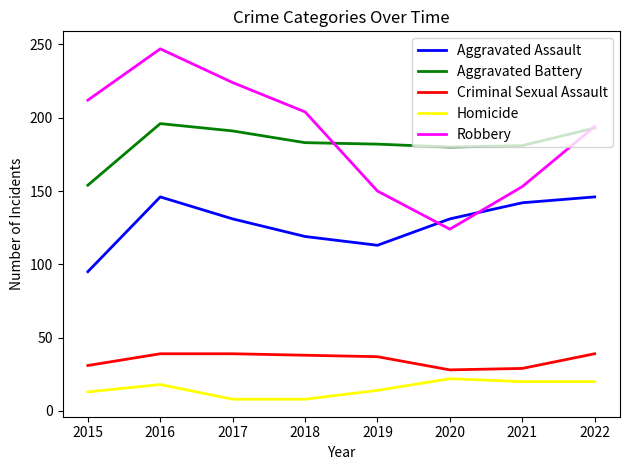

List the series in order of their peak value, highest first.

Robbery, Aggravated Battery, Aggravated Assault, Criminal Sexual Assault, Homicide